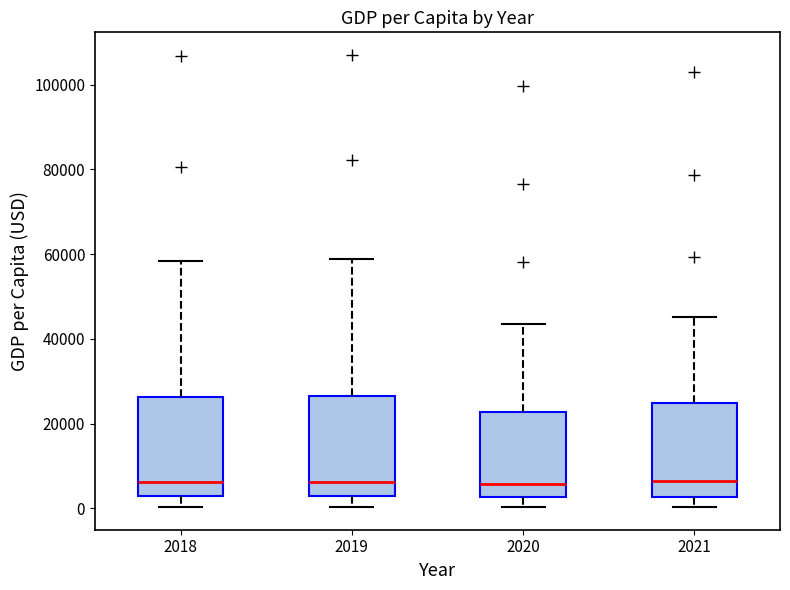

Where does the median line of the box at x = 2018 sit on the y-axis? The values are not printed on the chart, so give them approximately, as read against the axis.

6000